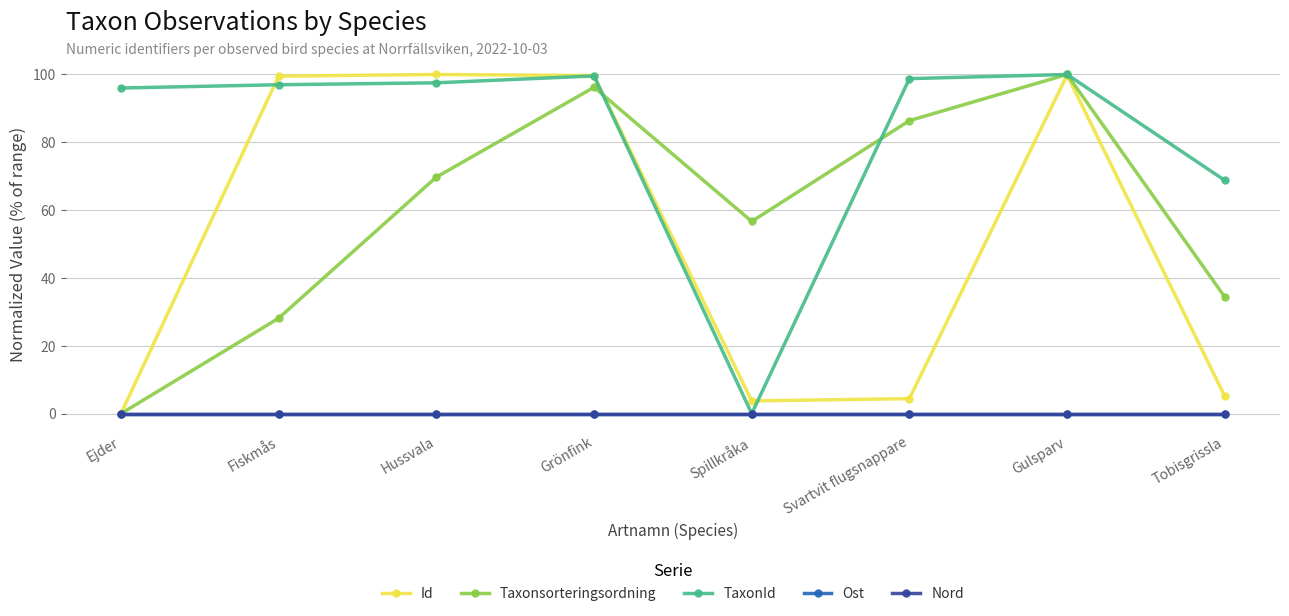

Does the chart have visible grid lines?

Yes